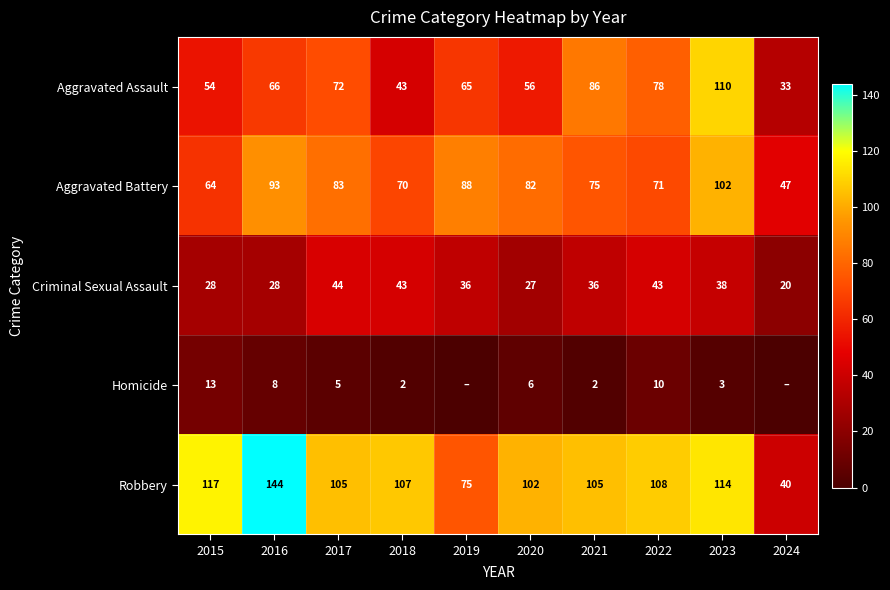

Which label corresponds to the smallest value in the chart?

2019